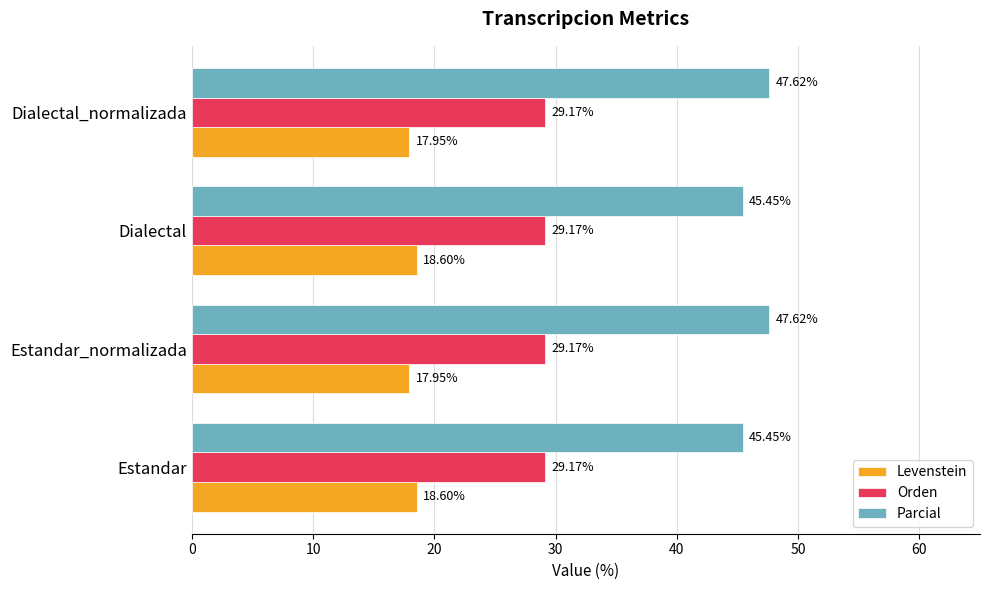

What is the average value of the Parcial series?

46.5